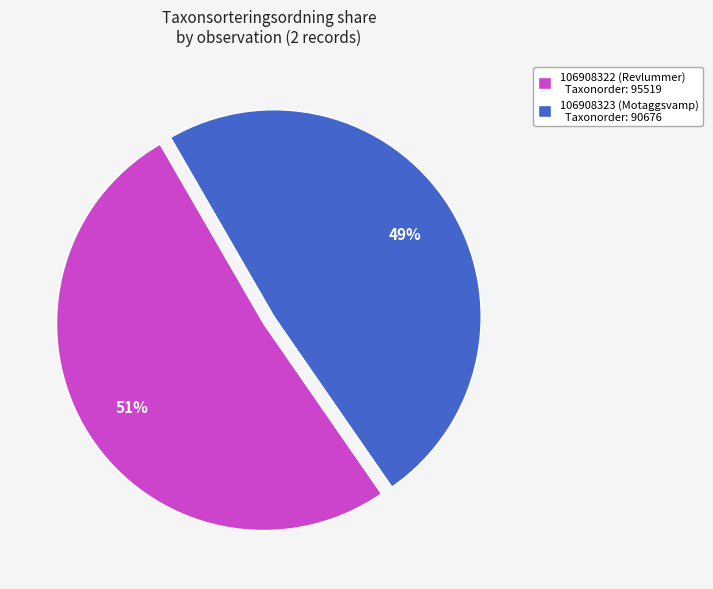

Is the sum of 106908323 (Motaggsvamp) Taxonorder: 90676 and 106908322 (Revlummer) Taxonorder: 95519 greater than half?

Yes